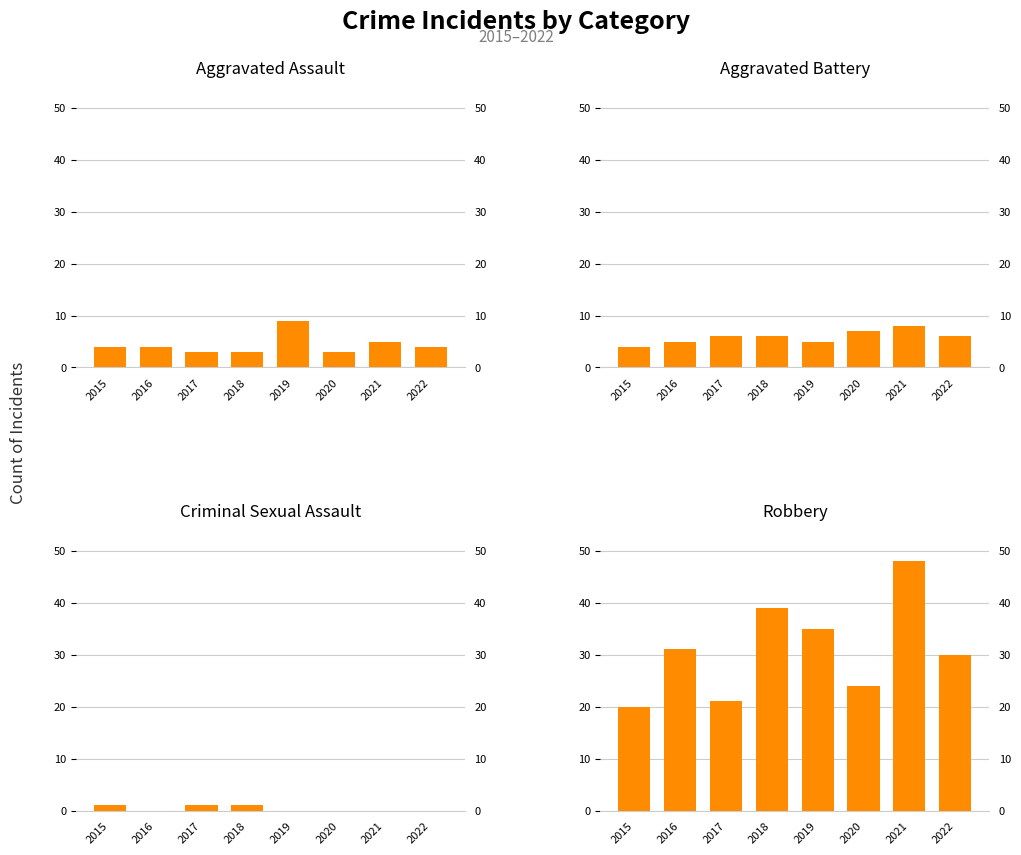

Is it true that Criminal Sexual Assault equals 1 at 2015?

True